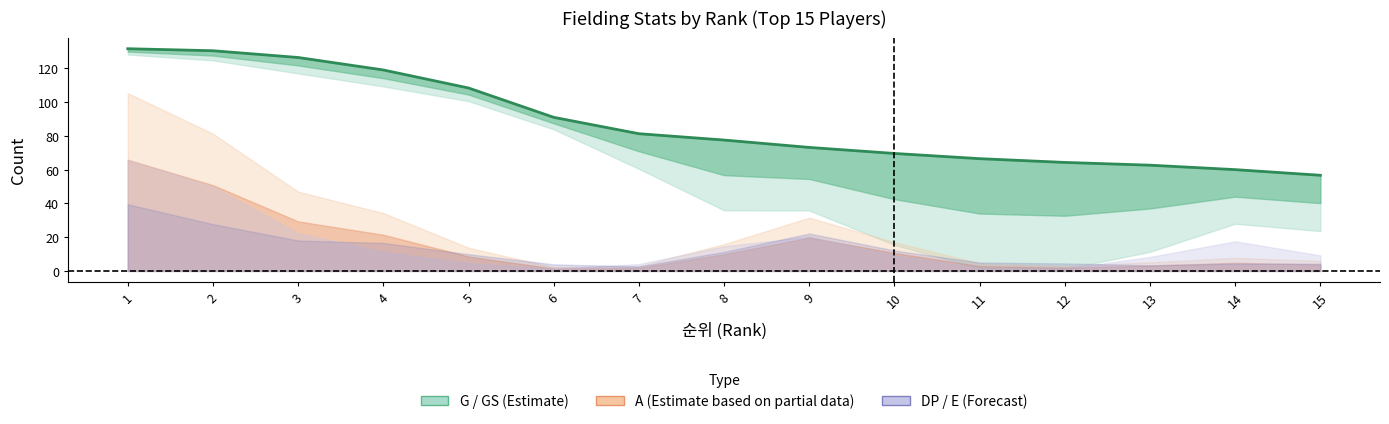

What is the difference between the values at 1 and 4?

12.6